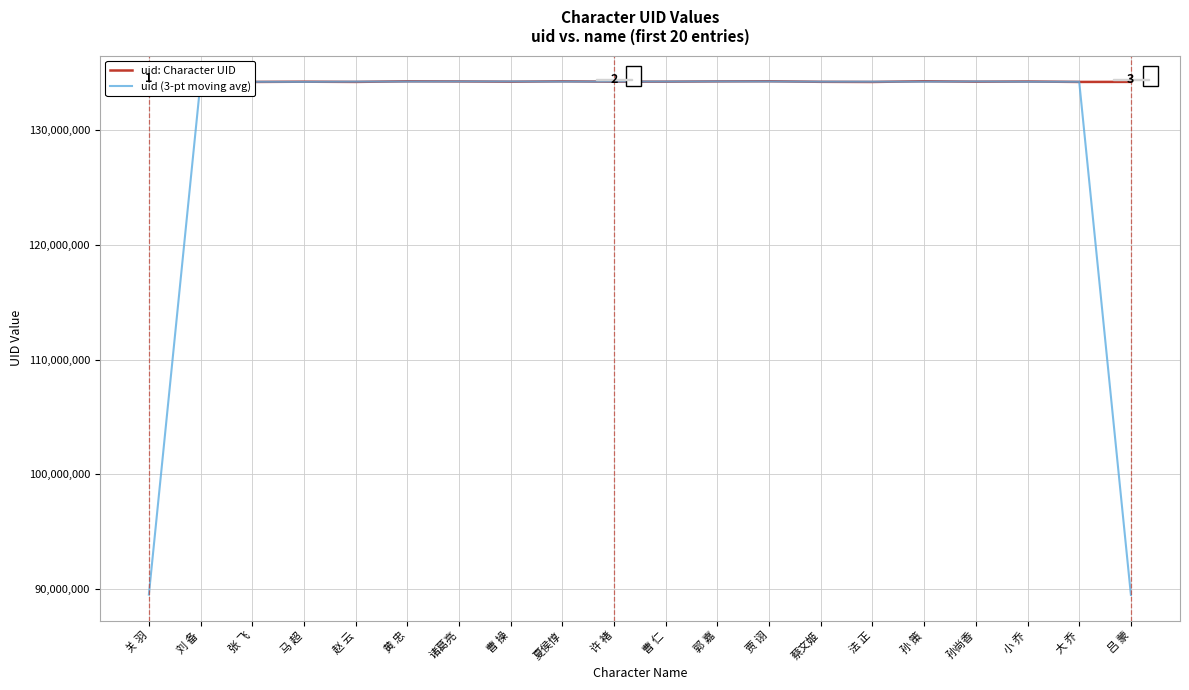

Is it true that uid: Character UID equals 27504687.4 at 吕 蒙?

False